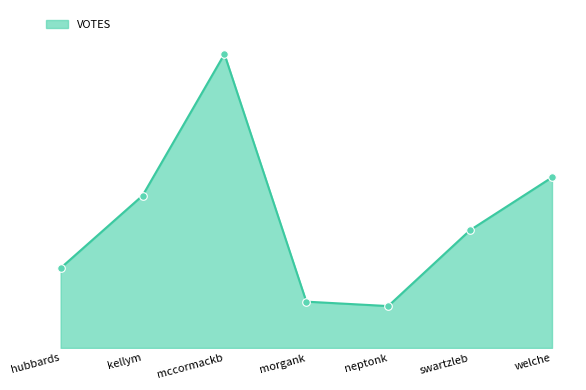

Between neptonk and welche, which is larger?

welche